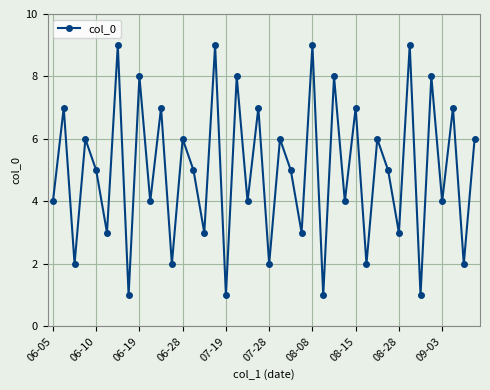

What is the difference between the maximum and second lowest values?

8